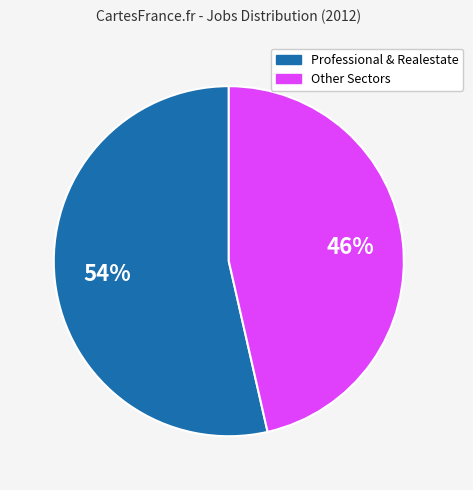

Rank the categories by value from highest to lowest.

Professional & Realestate, Other Sectors